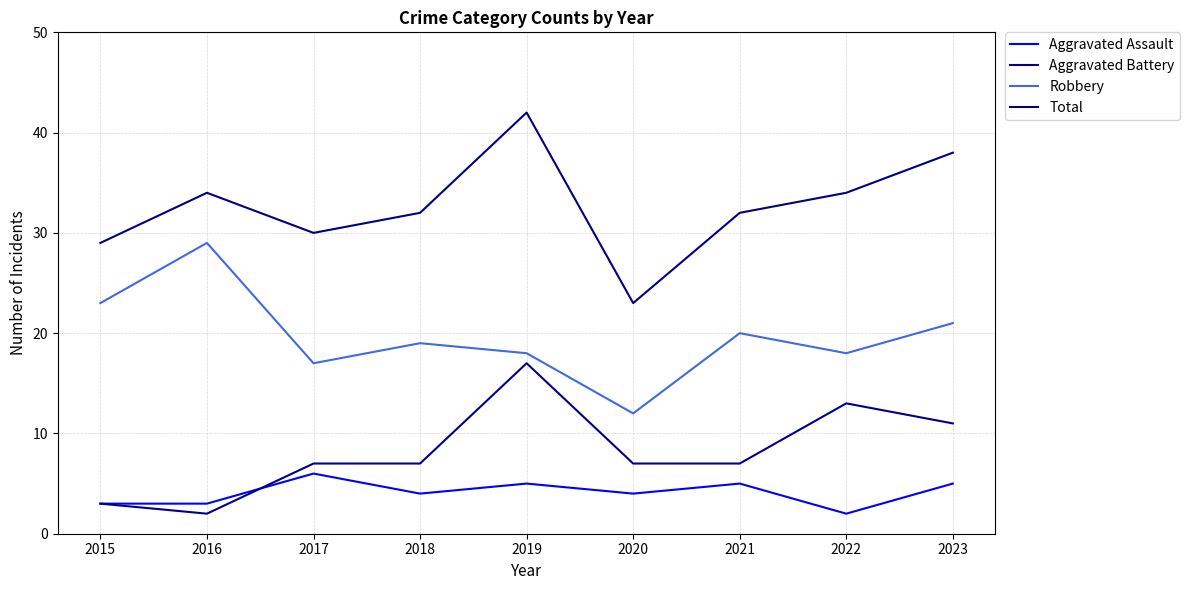

How many lines are shown in the chart?

4